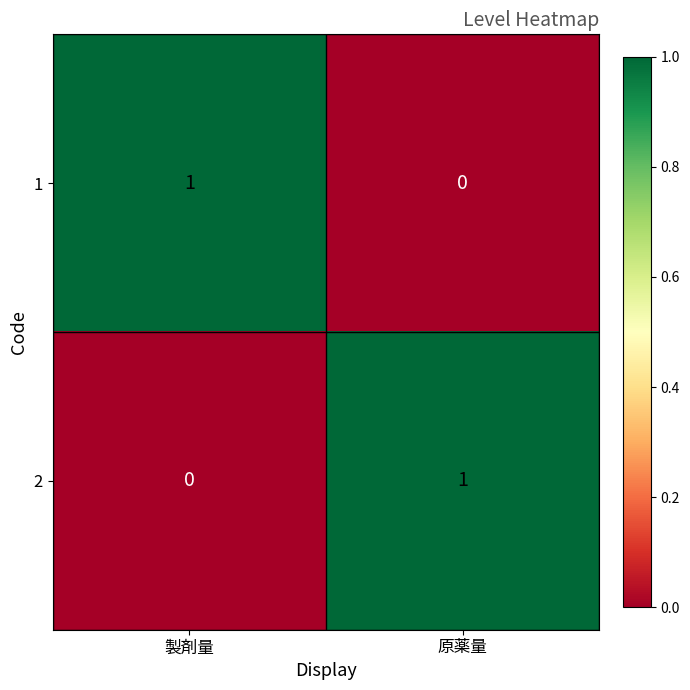

What is the difference between the highest and lowest values at 原薬量?

1